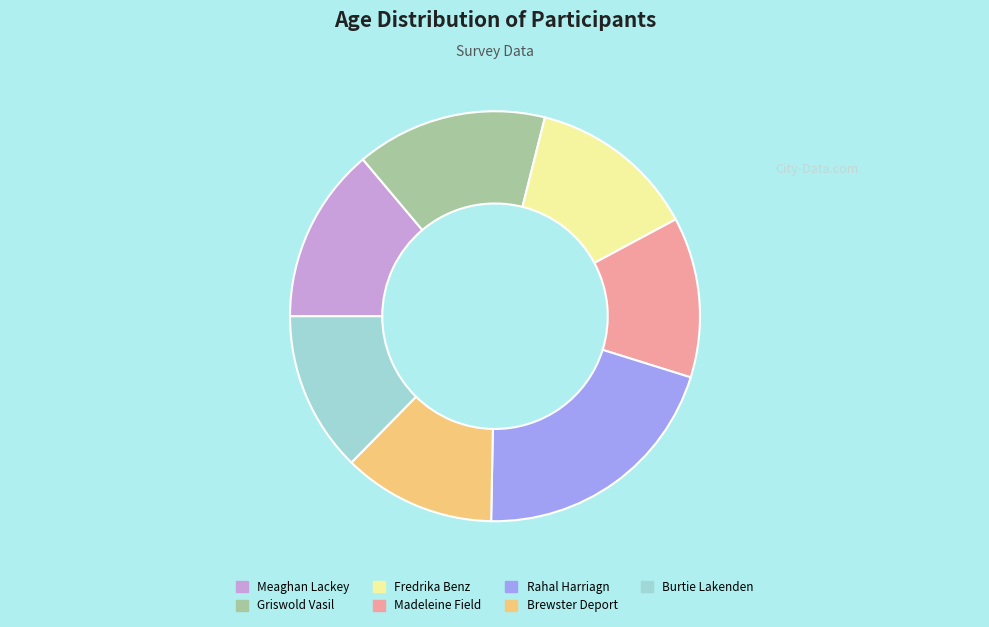

Is there any slice that represents more than half of the pie?

No